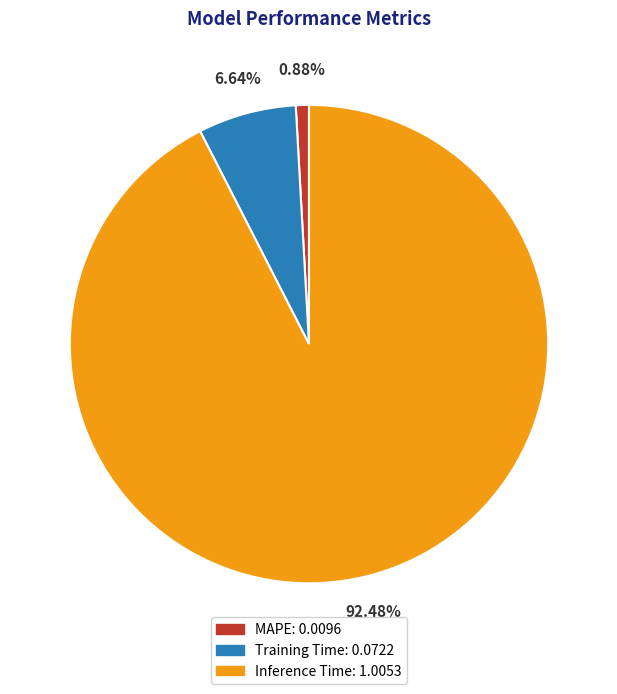

How many segments does this pie chart have?

3